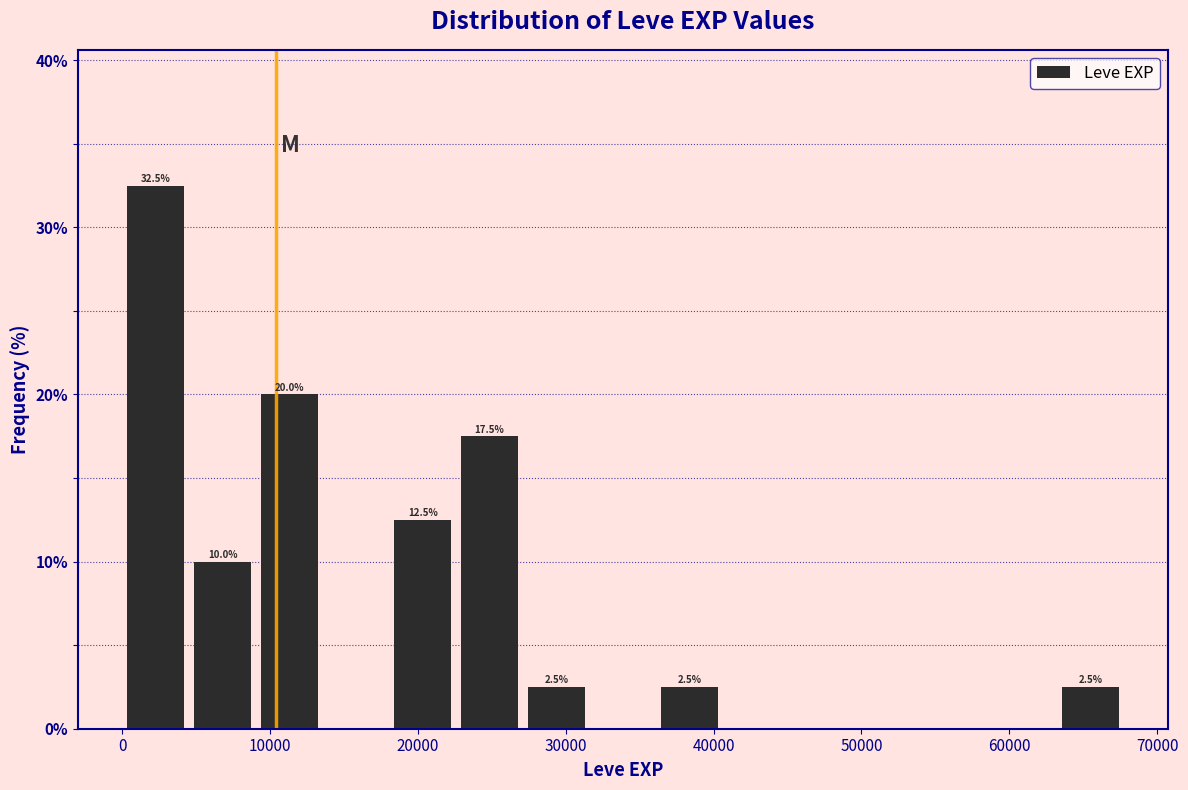

Which range on the x-axis has the tallest bar?

0 to 5000